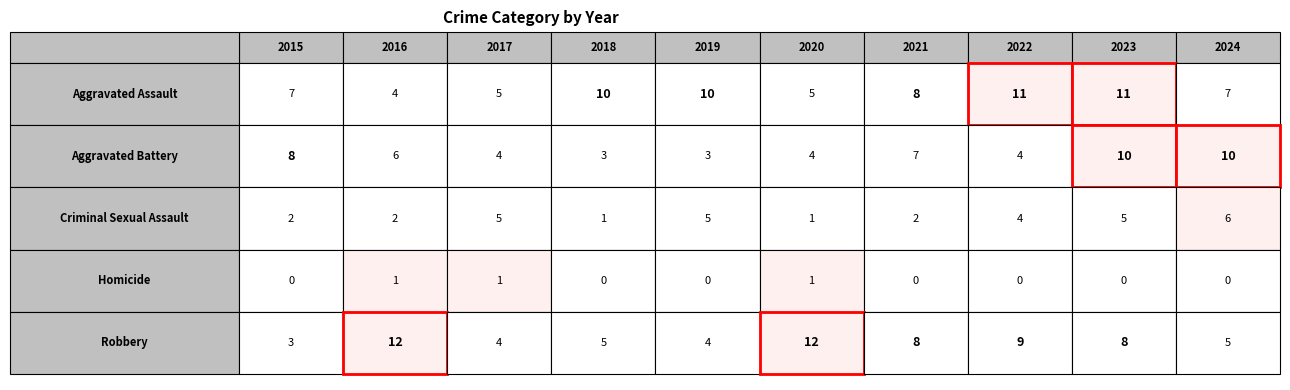

True or false: Homicide has a value of 1 at 2017.

True